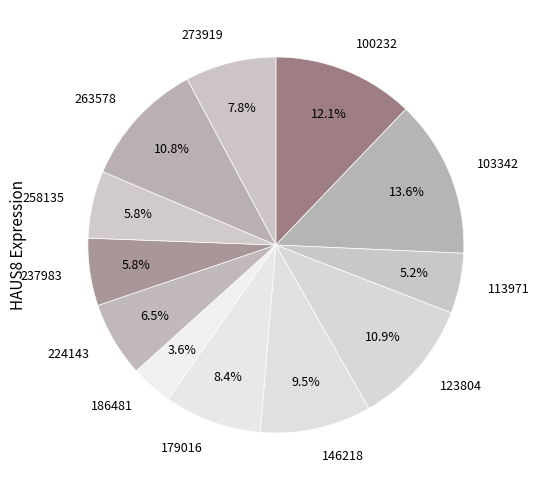

Is it true that 273919 is 2% of the pie?

False